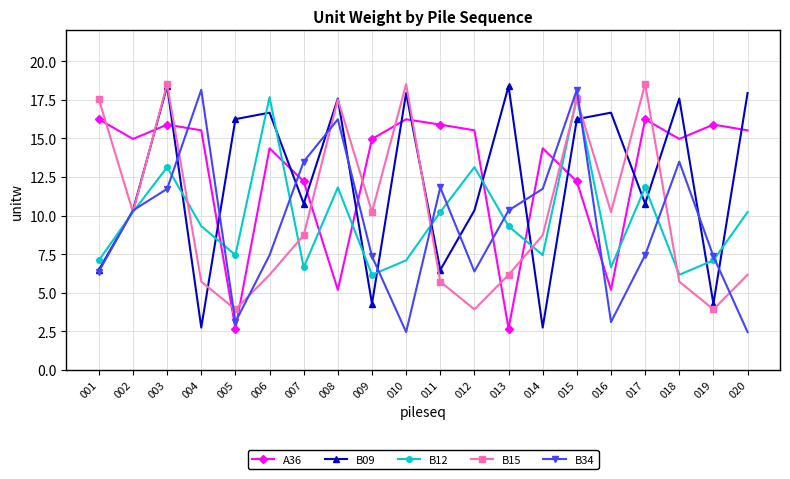

True or false: B12 and B34 cross at least once.

True